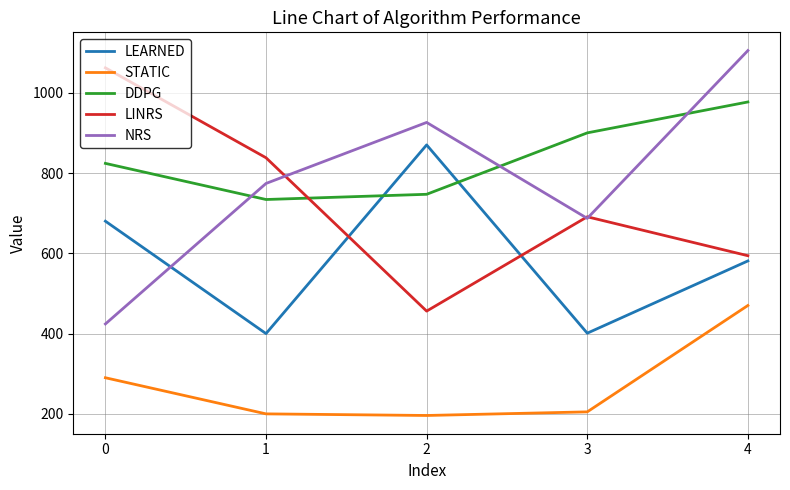

True or false: NRS and STATIC cross at least once.

False